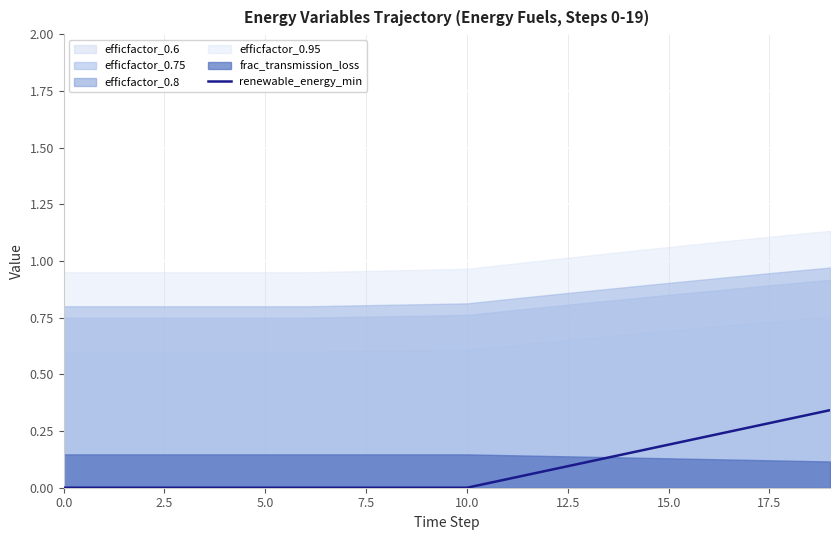

What is the sum of all values?

1.7